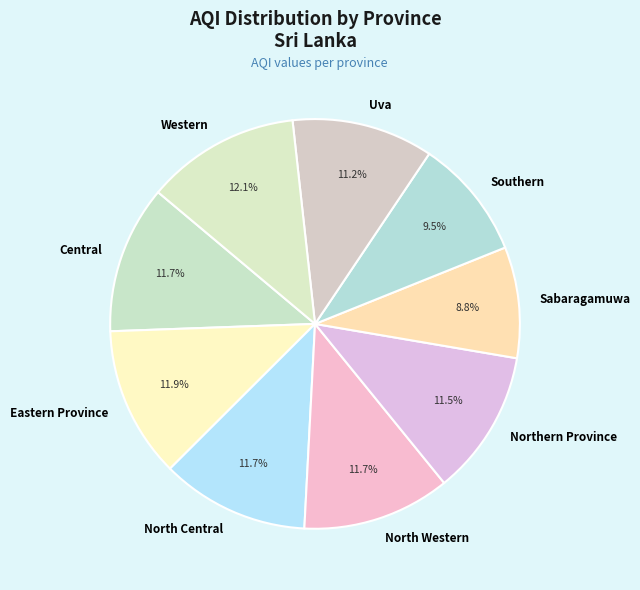

Which category has the smallest portion of the pie?

Sabaragamuwa